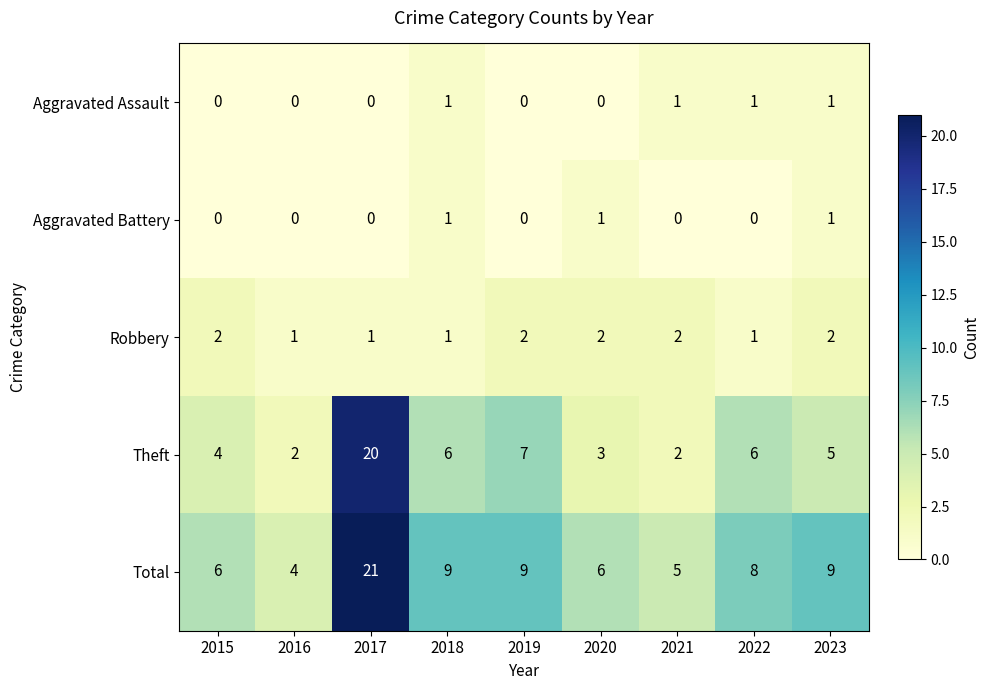

What is the sum of the Robbery values at 2019 and 2023?

4